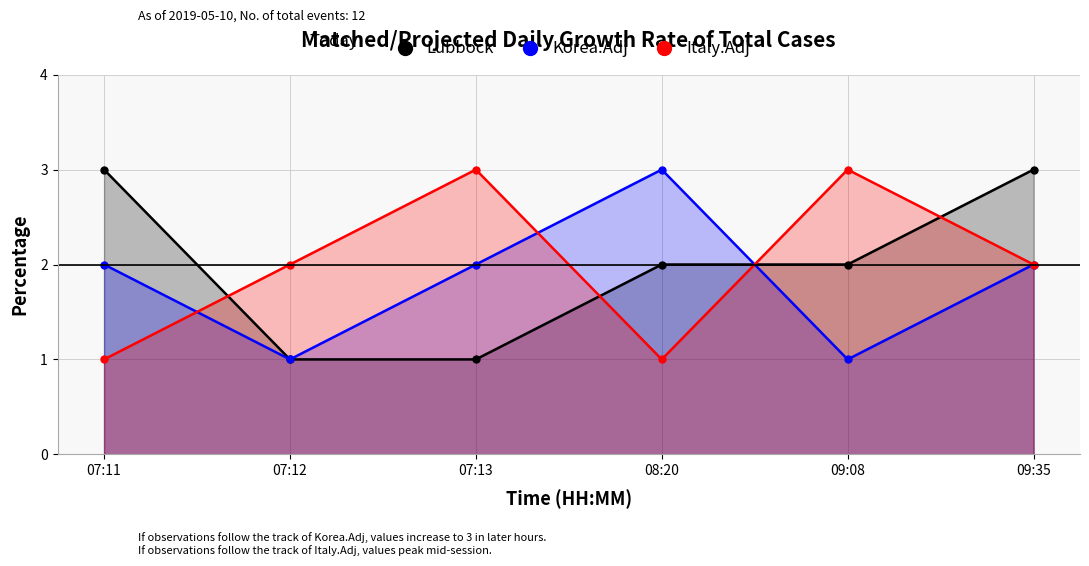

Count the Italy.Adj values in the range 1 to 3.

6